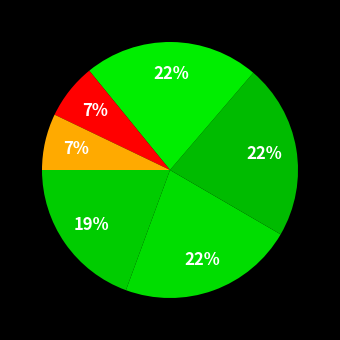

To the nearest percent, what is the difference between the largest and smallest slice percentages?

15%